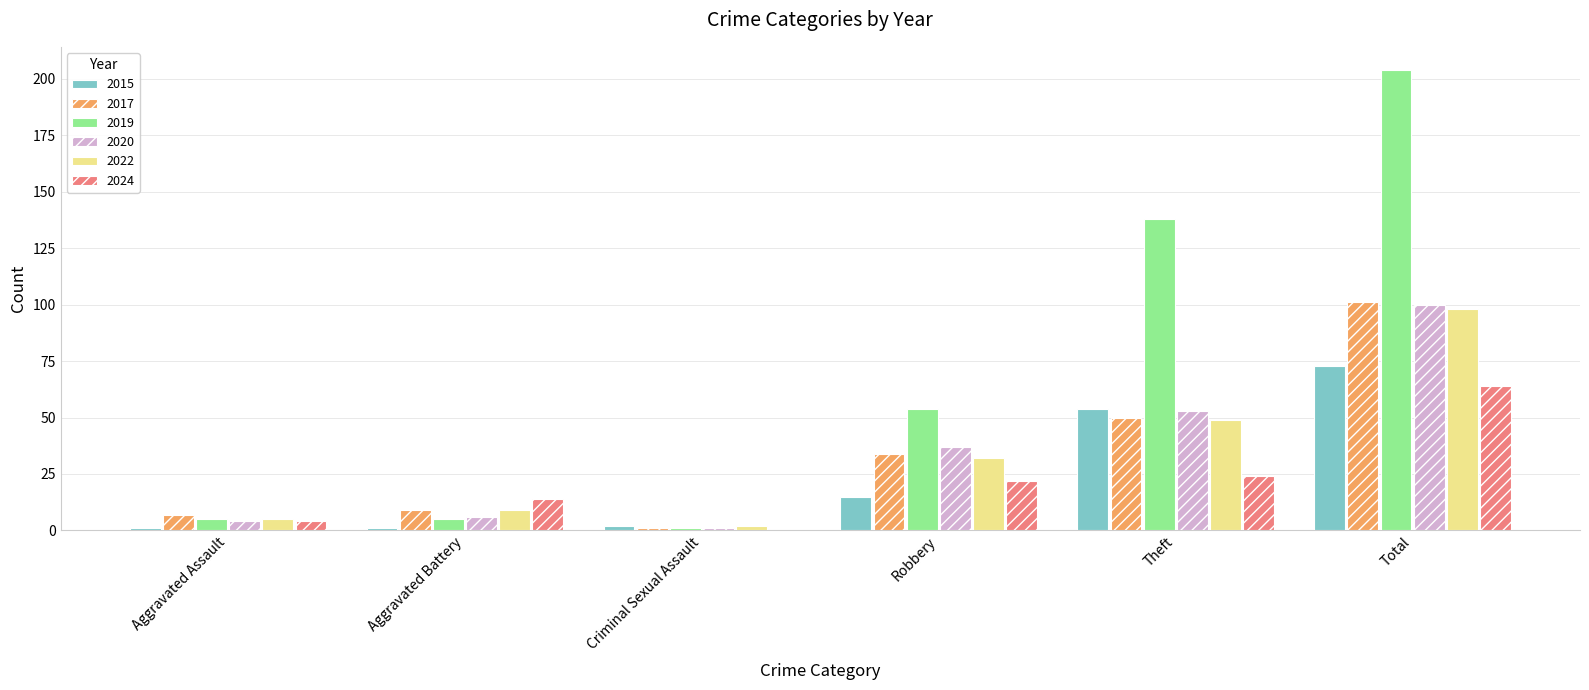

What are all the series names shown in the legend?

2015, 2017, 2019, 2020, 2022, 2024